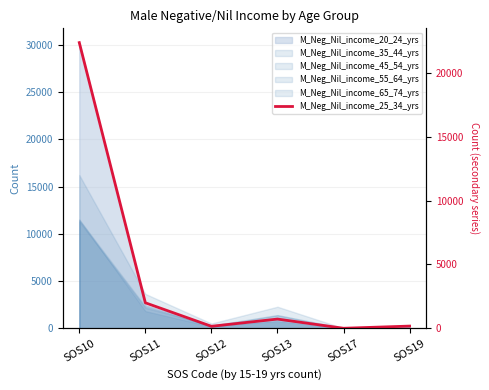

How many interior local peaks (higher than both neighbors) does the data have?

1